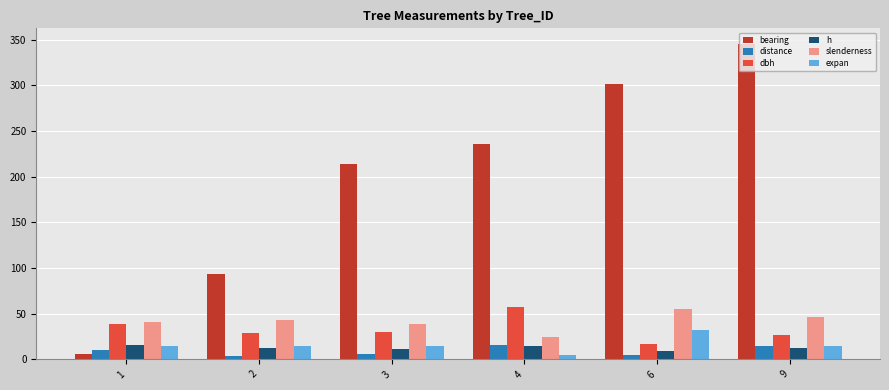

How many groups of bars are there?

6